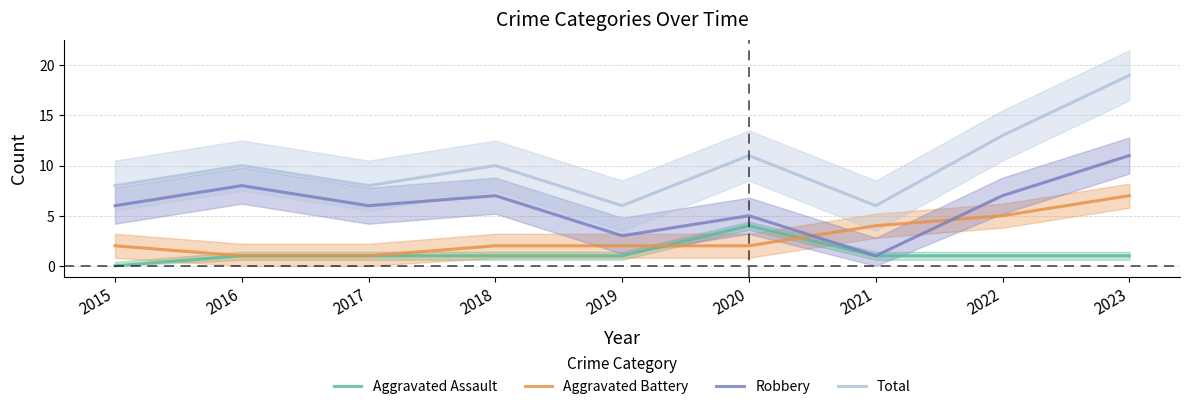

Reading left to right, list all the values displayed in this chart.

Aggravated Assault: 0	1	1	1	1	4	1	1	1
Aggravated Battery: 2	1	1	2	2	2	4	5	7
Robbery: 6	8	6	7	3	5	1	7	11
Total: 8	10	8	10	6	11	6	13	19